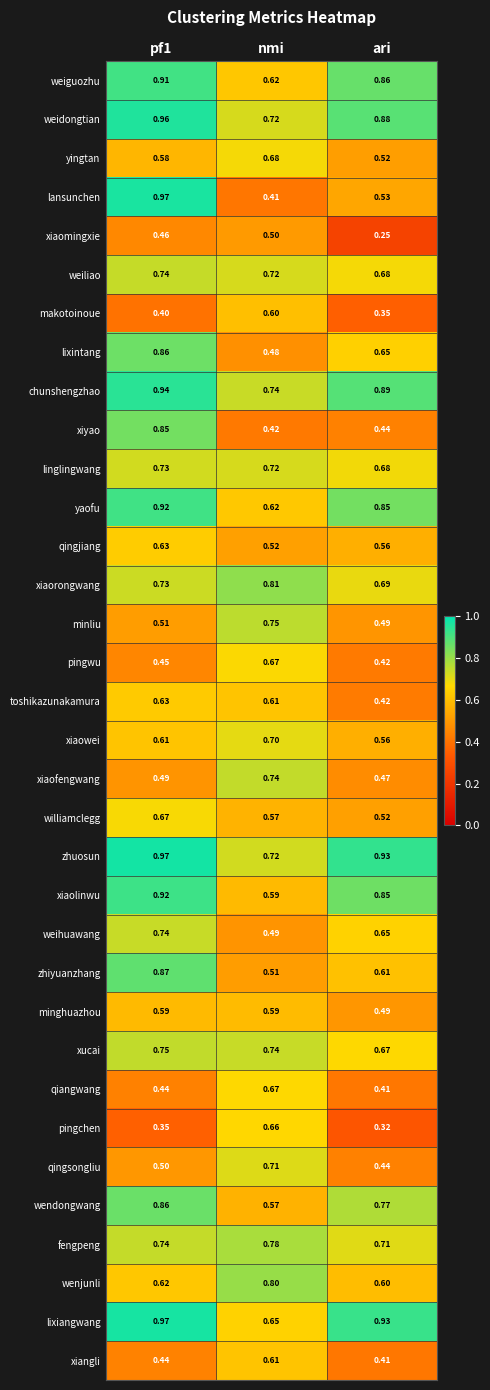

Which series has the largest total across all categories?

zhuosun